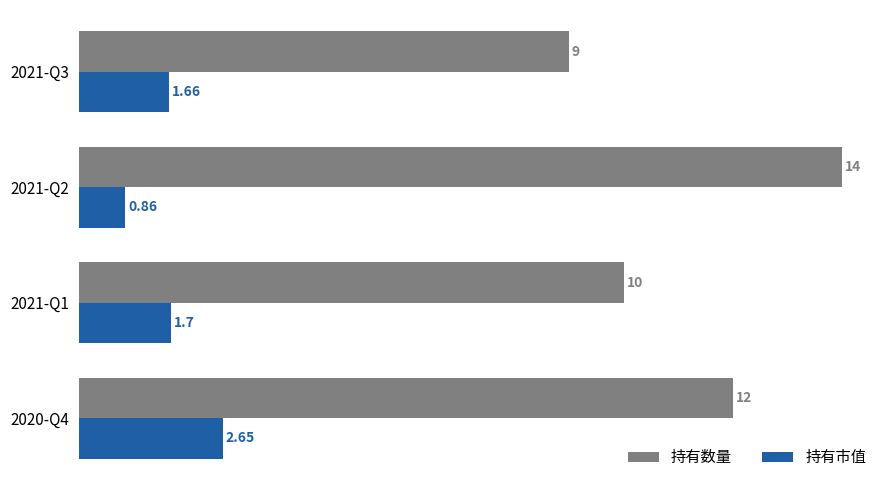

Which series changed the most between 2021-Q1 and 2020-Q4?

持有数量